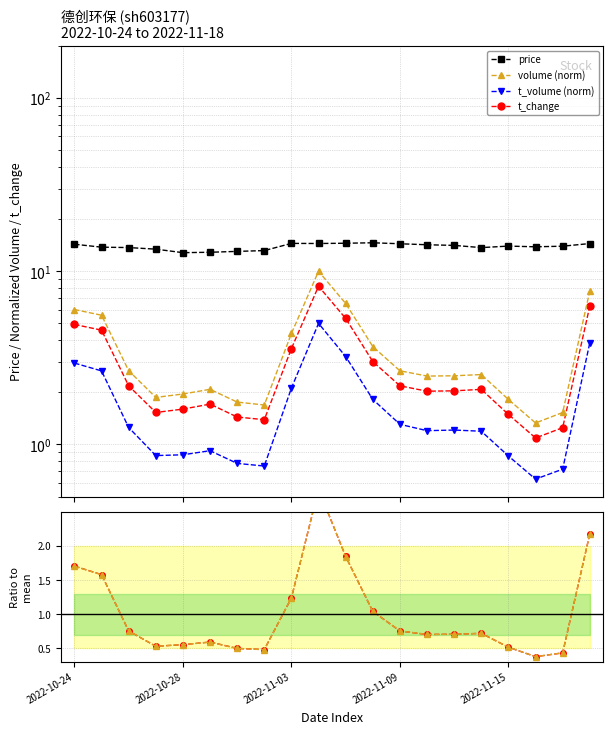

How many interior local peaks does the t_change ratio series have?

3